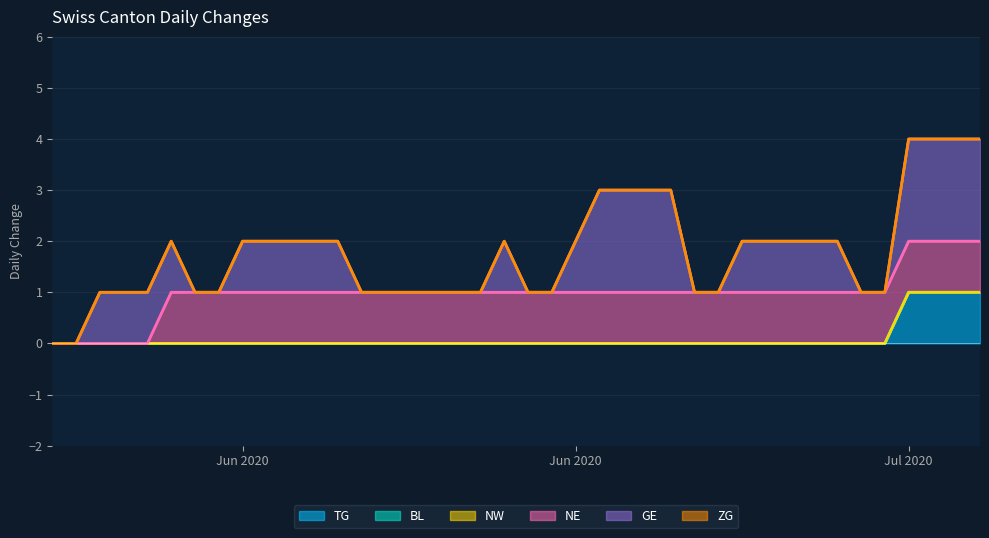

Reading left to right, list all the values displayed in this chart.

TG: 0	0	0	0	0	0	0	0	0	0	0	0	0	0	0	0	0	0	0	0	0	0	0	0	0	0	0	0	0	0	0	0	0	0	0	0	1	1	1	1
BL: 0	0	0	0	0	0	0	0	0	0	0	0	0	0	0	0	0	0	0	0	0	0	0	0	0	0	0	0	0	0	0	0	0	0	0	0	0	0	0	0
NW: 0	0	0	0	0	0	0	0	0	0	0	0	0	0	0	0	0	0	0	0	0	0	0	0	0	0	0	0	0	0	0	0	0	0	0	0	0	0	0	0
NE: 0	0	0	0	0	1	1	1	1	1	1	1	1	1	1	1	1	1	1	1	1	1	1	1	1	1	1	1	1	1	1	1	1	1	1	1	1	1	1	1
GE: 0	0	1	1	1	1	0	0	1	1	1	1	1	0	0	0	0	0	0	1	0	0	1	2	2	2	2	0	0	1	1	1	1	1	0	0	2	2	2	2
ZG: 0	0	0	0	0	0	0	0	0	0	0	0	0	0	0	0	0	0	0	0	0	0	0	0	0	0	0	0	0	0	0	0	0	0	0	0	0	0	0	0